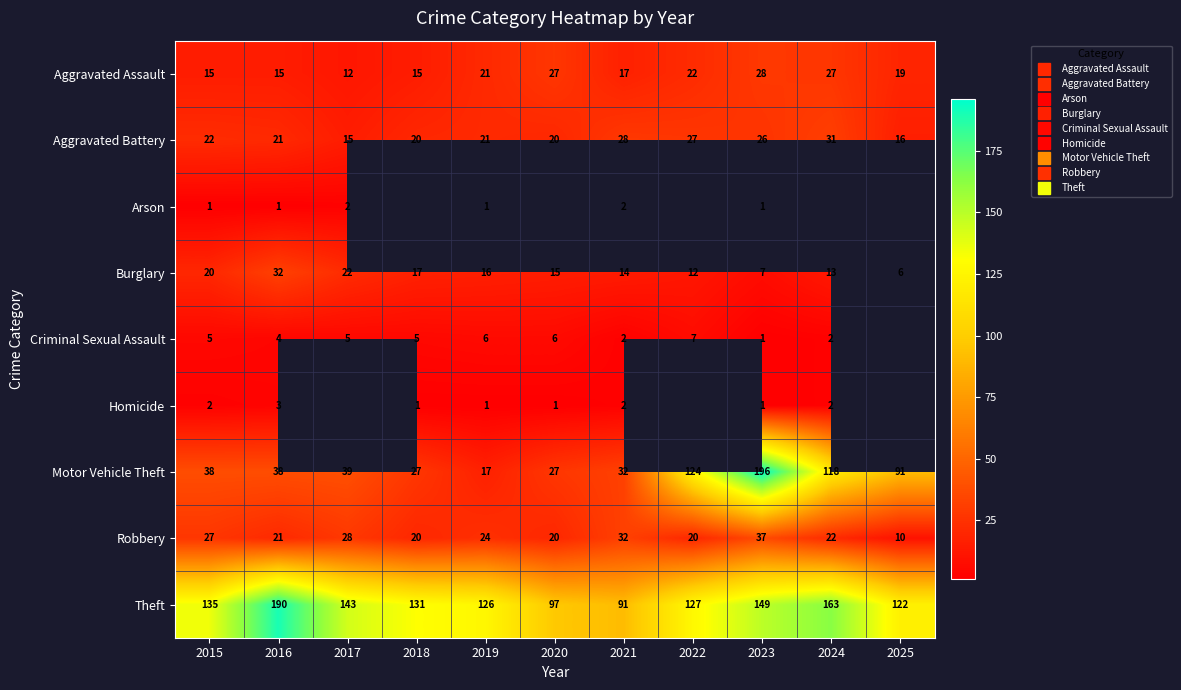

Rank the series at 2021 from highest to lowest value.

Theft, Motor Vehicle Theft, Robbery, Aggravated Battery, Aggravated Assault, Burglary, Arson, Criminal Sexual Assault, Homicide